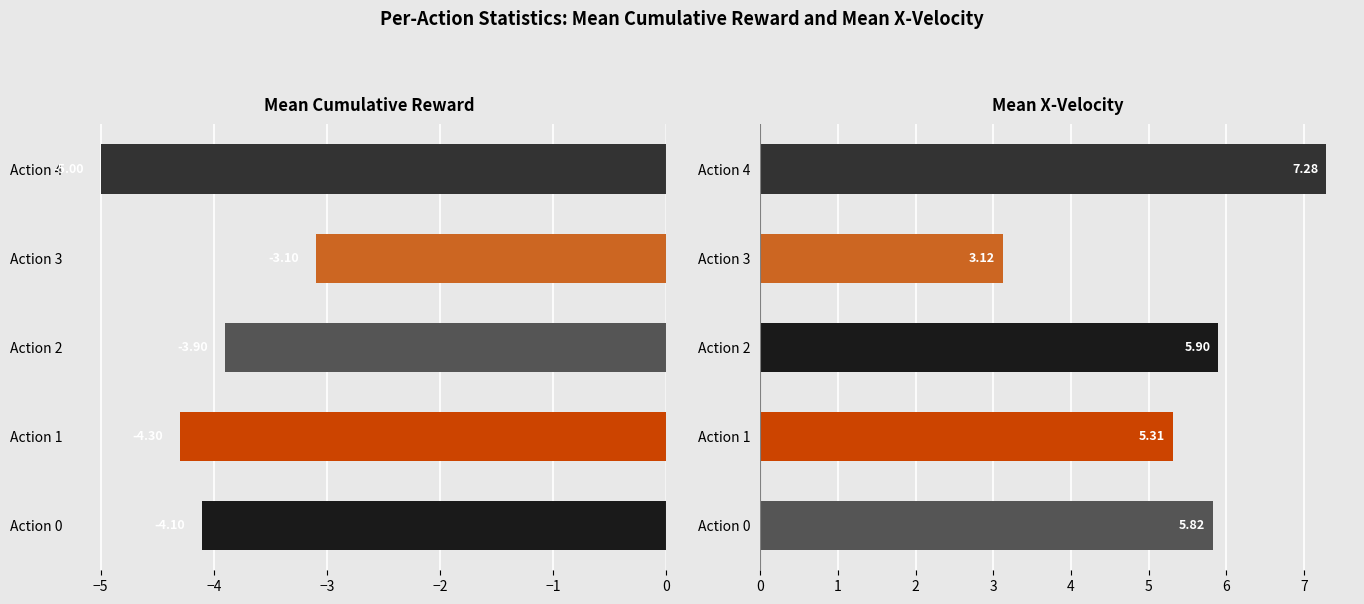

Rank the series by their average value, from highest to lowest.

Mean X-Velocity, Mean Cumulative Reward